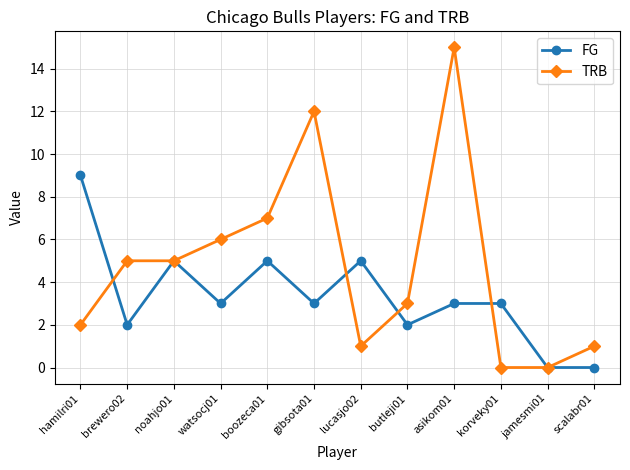

True or false: TRB has a value of 5 at brewero02.

True